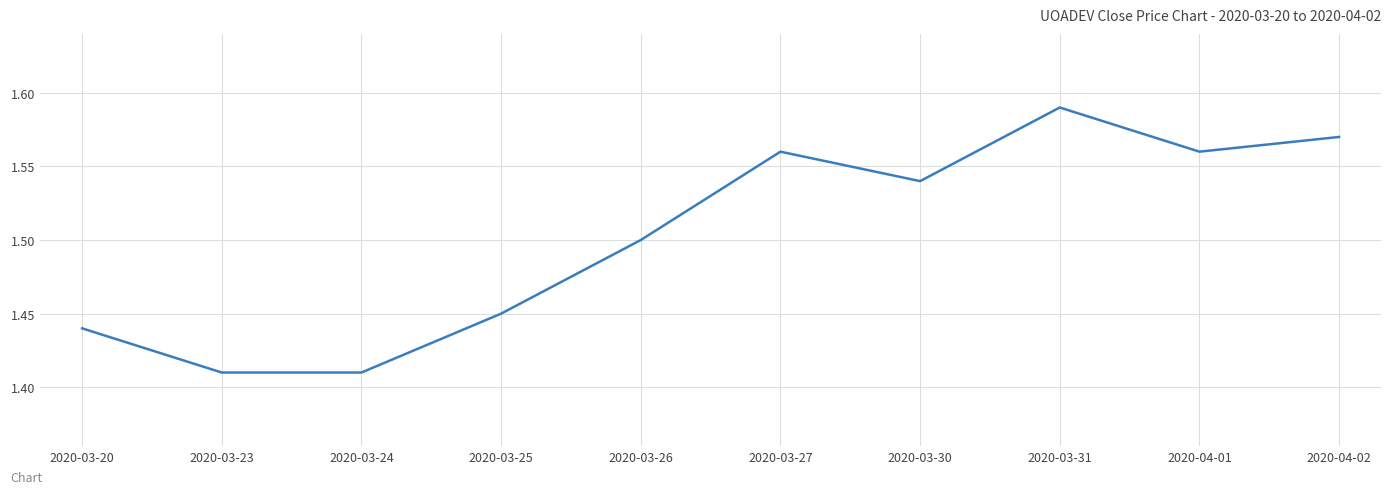

How many lines are shown in the chart?

1